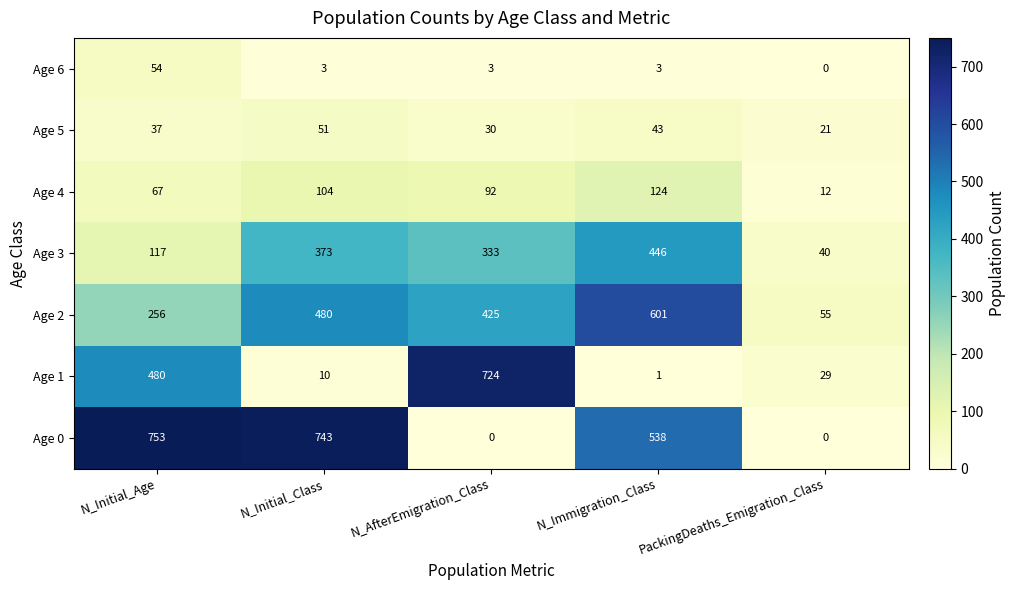

At which label is Age 0 closest to 376?

N_Immigration_Class